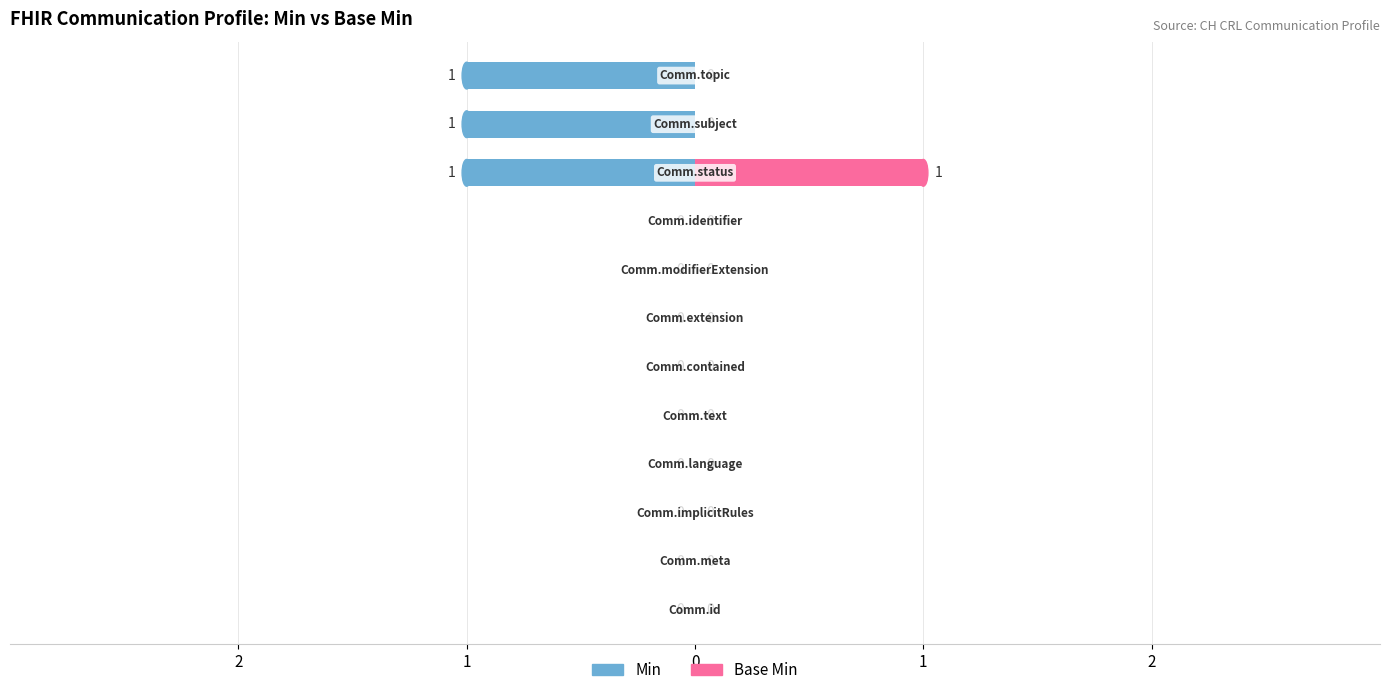

Count the Min values in the range 0 to 1.

9